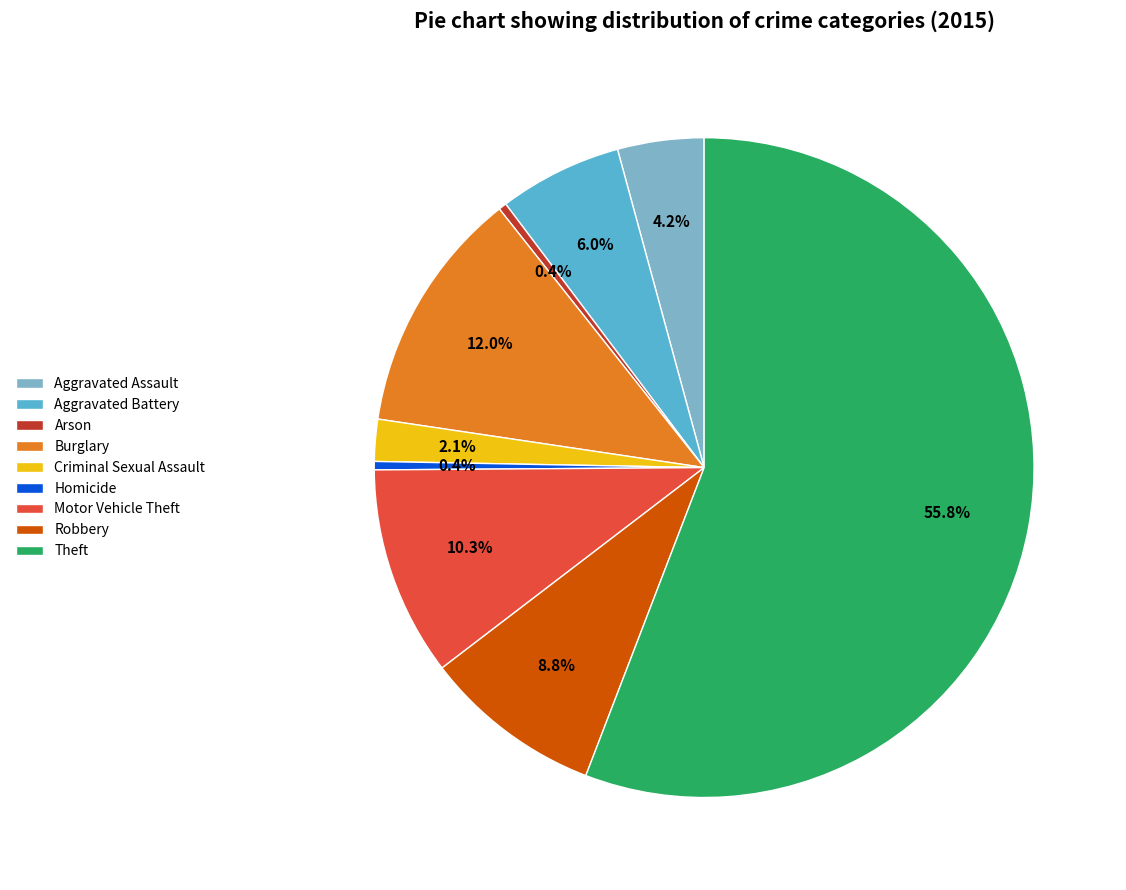

Which category has the biggest portion of the pie?

Theft